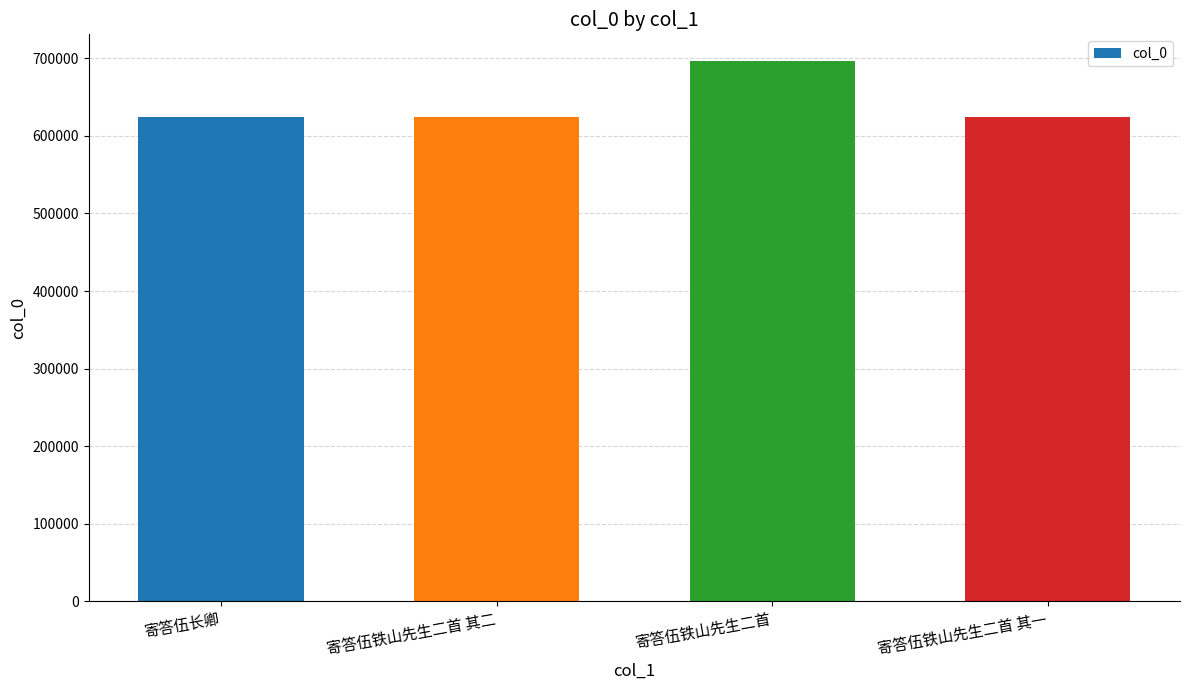

Count the number of categories in the chart.

4